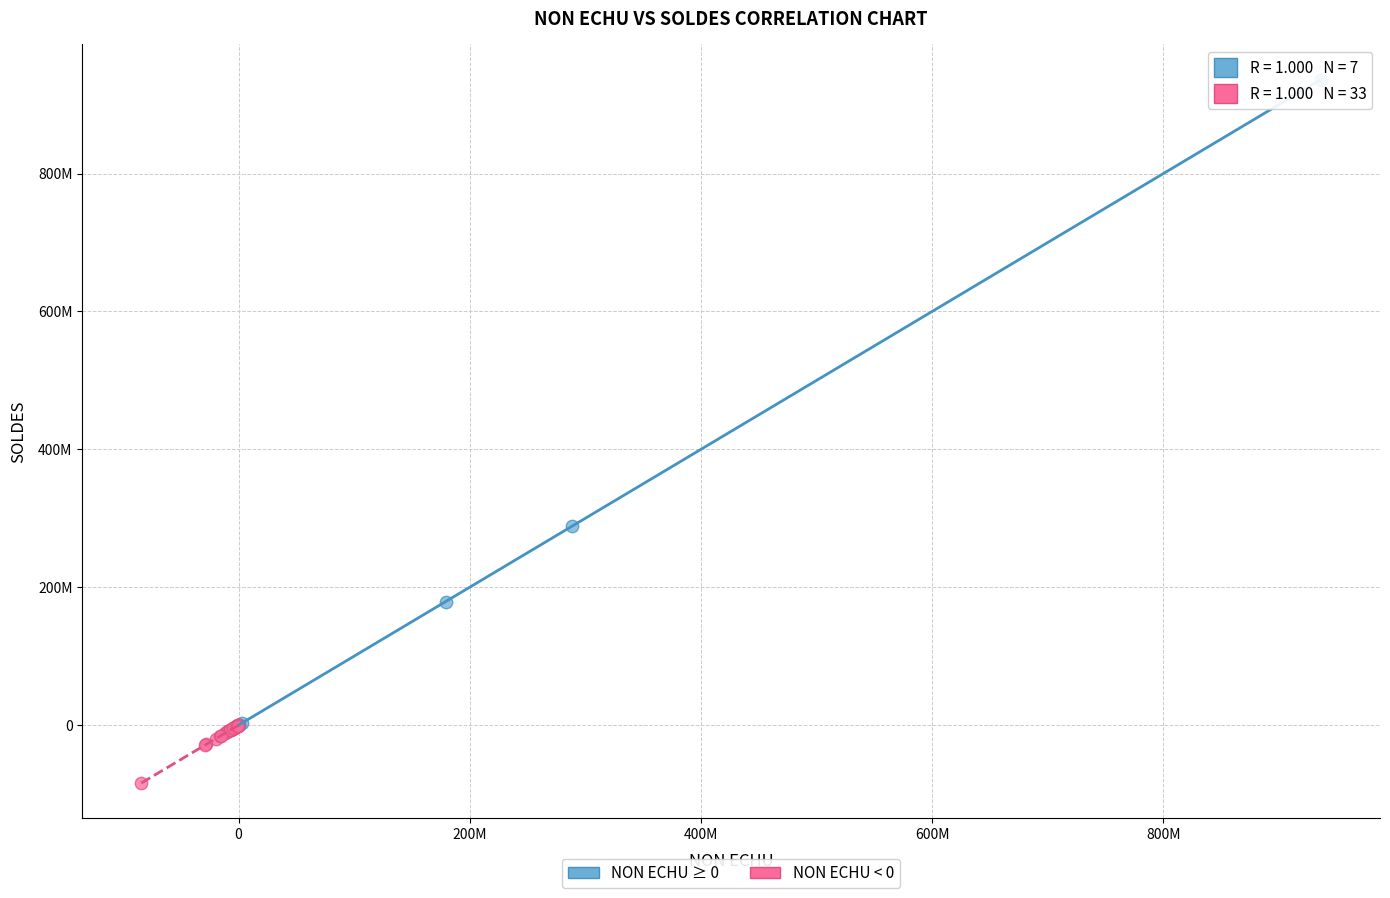

Which series has the widest spread of Y values?

NON ECHU ≥ 0